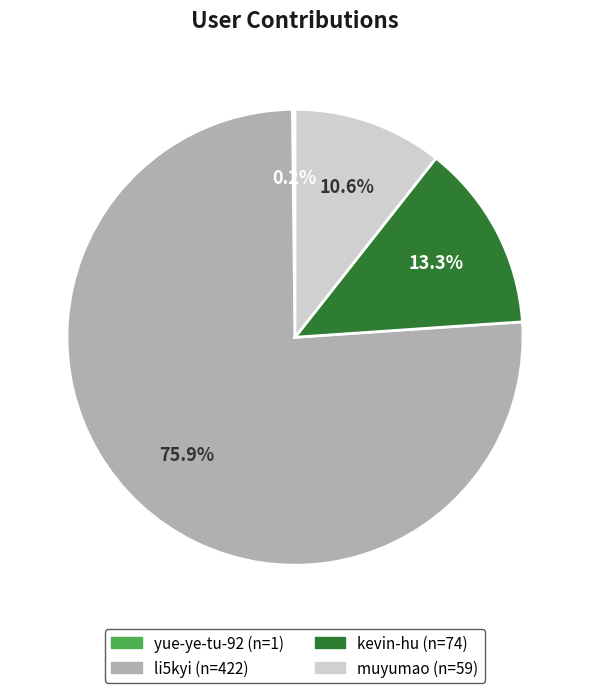

True or false: muyumao accounts for 11% of the total.

True